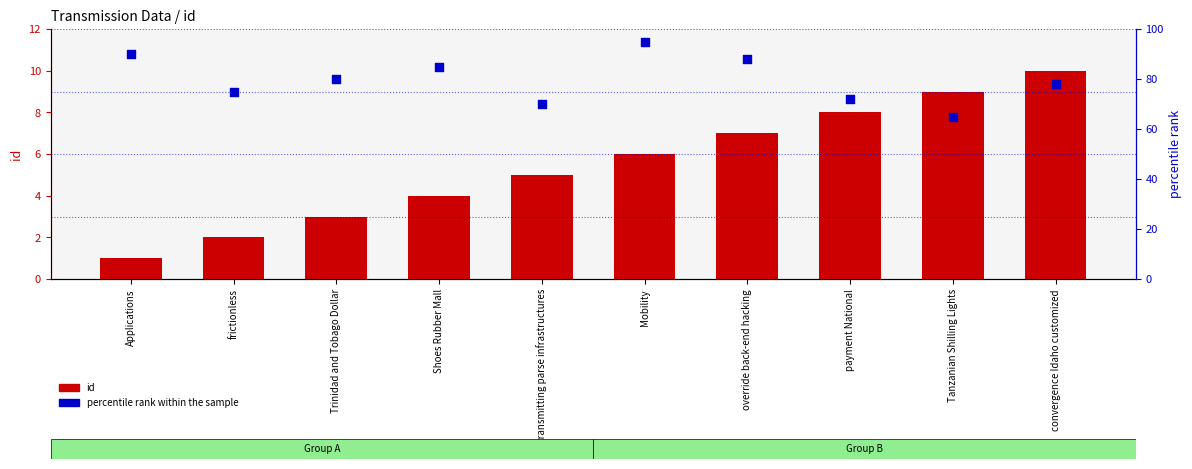

Which series has the largest total across all categories?

percentile rank within the sample